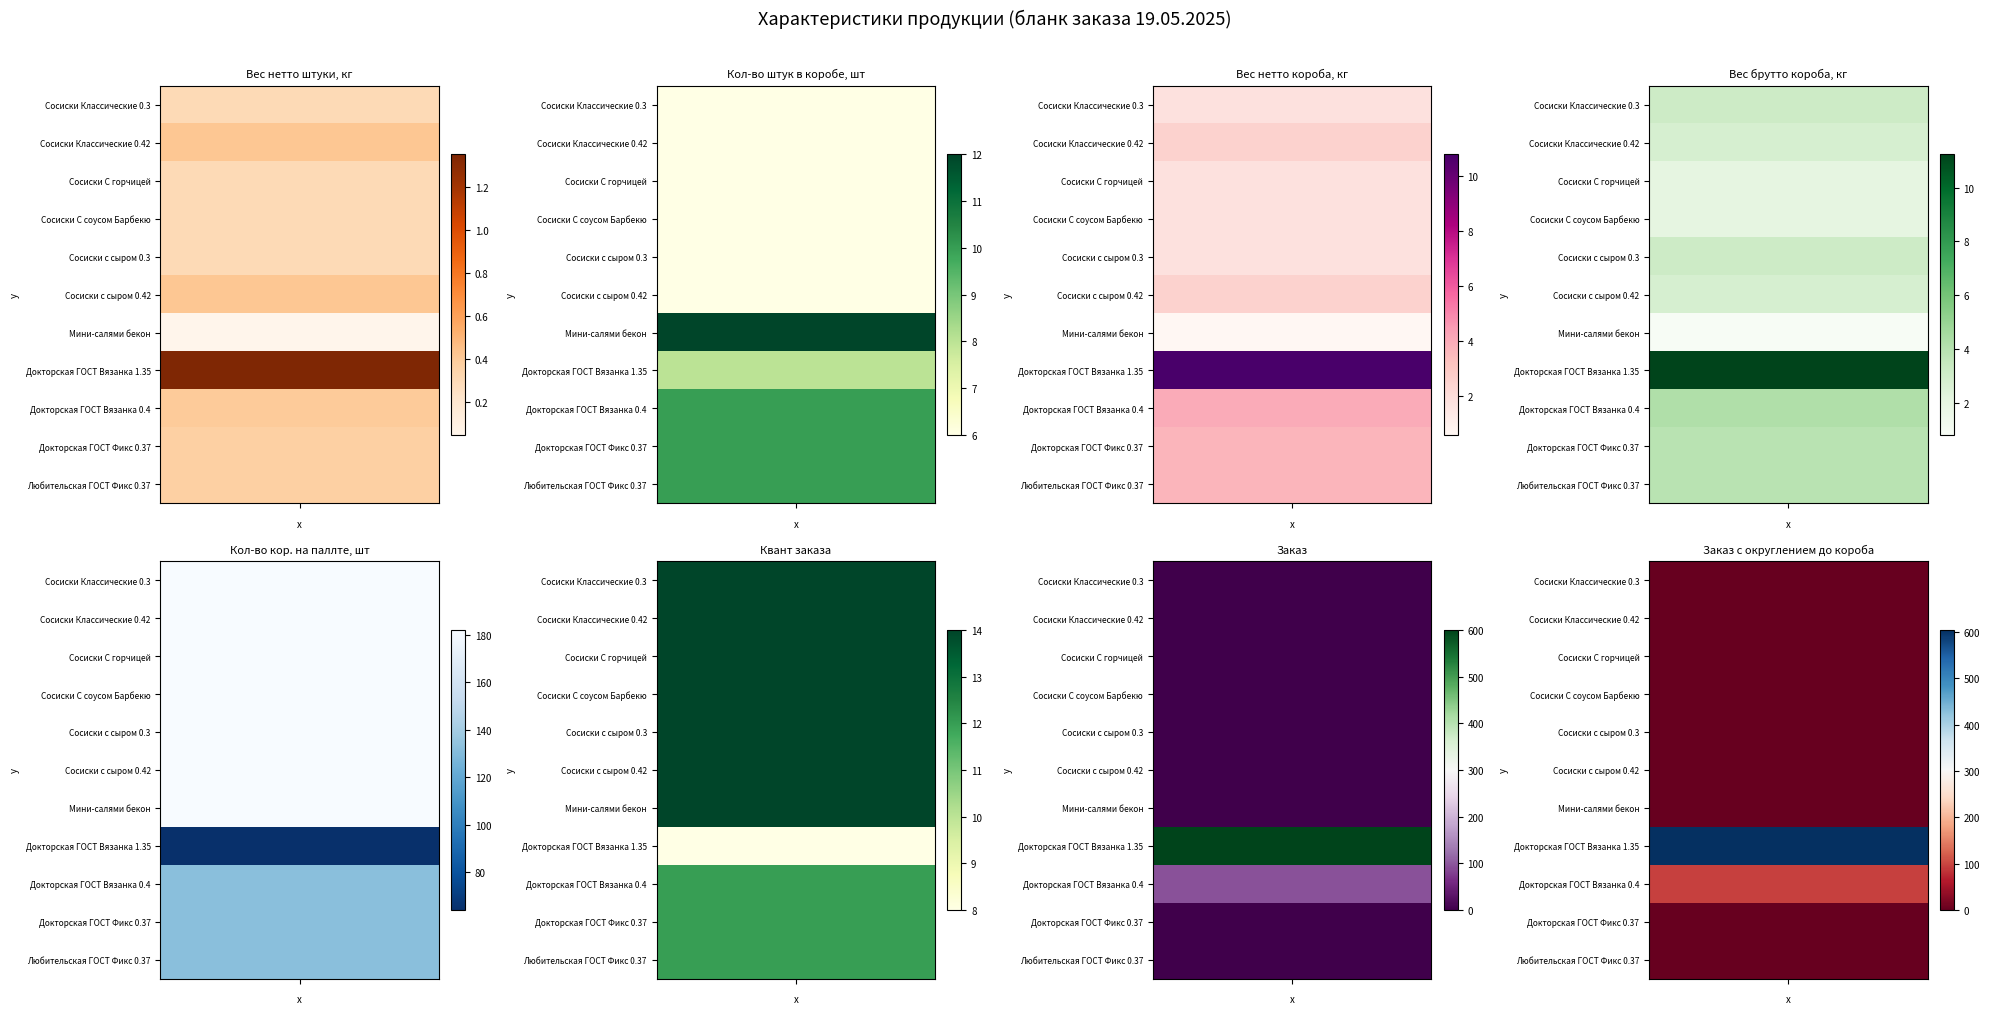

Rank the series at 7 from highest to lowest value.

Докторская ГОСТ Вязанка 1.35, Докторская ГОСТ Вязанка 0.4, Сосиски Классические 0.3, Сосиски Классические 0.42, Сосиски С горчицей, Сосиски С соусом Барбекю, Сосиски с сыром 0.3, Сосиски с сыром 0.42, Мини-салями бекон, Докторская ГОСТ Фикс 0.37, Любительская ГОСТ Фикс 0.37